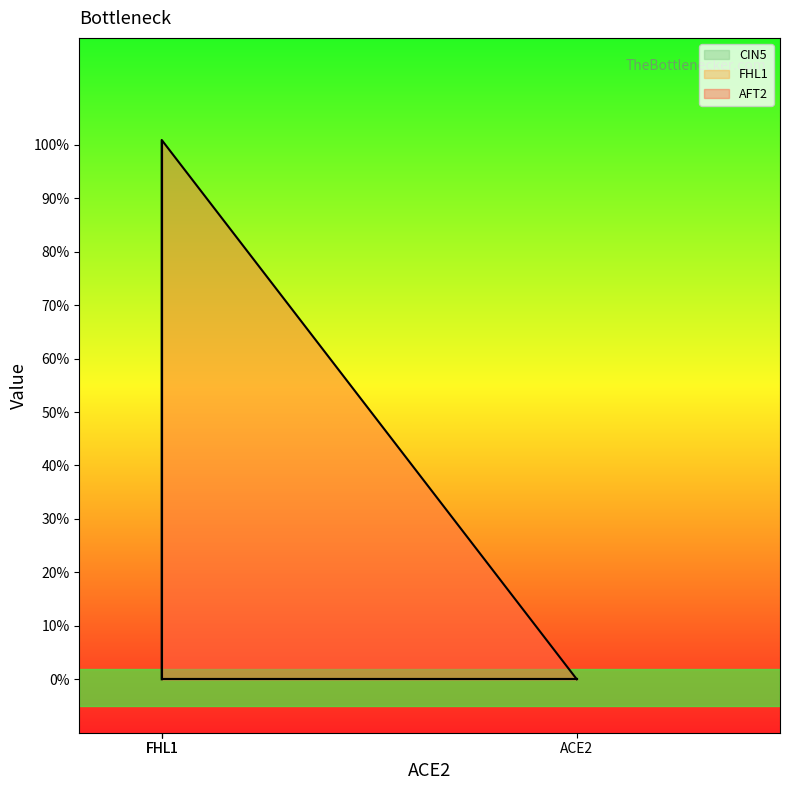

What are all the series names shown in the legend?

CIN5, FHL1, AFT2